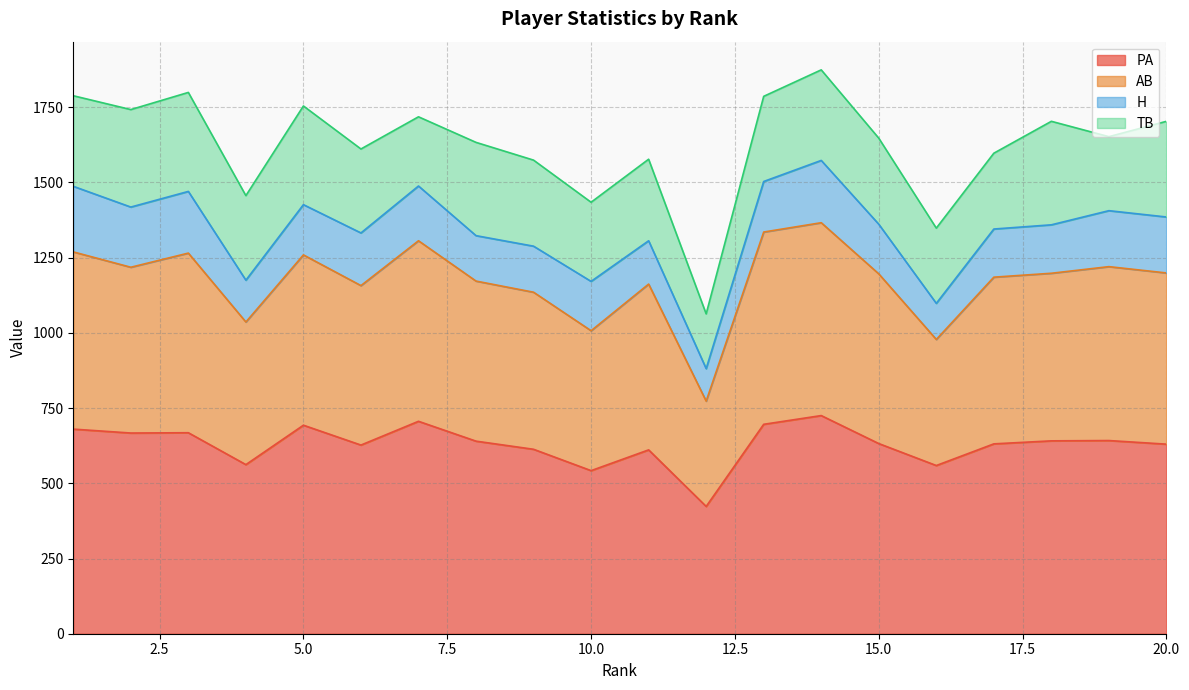

Is it true that PA equals 971 at 16?

False